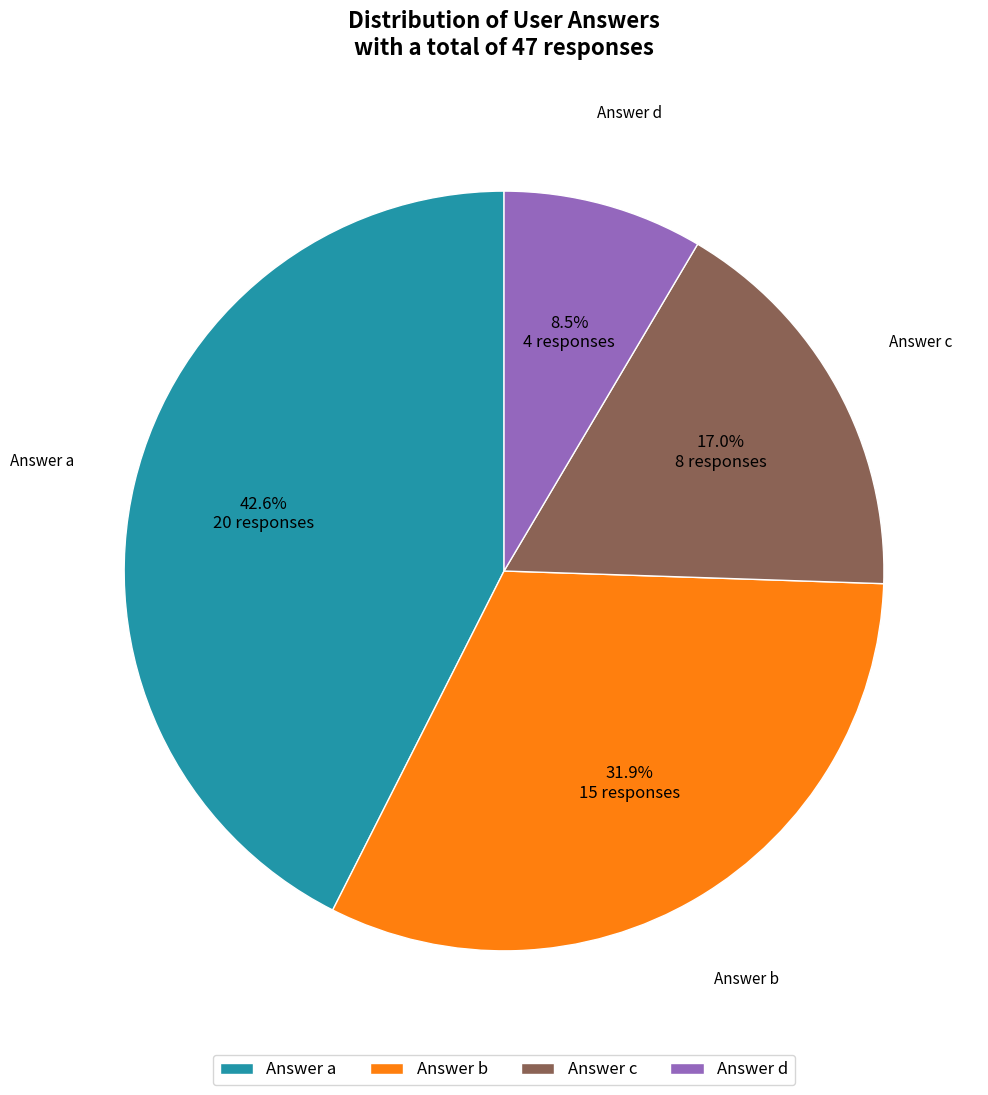

Between Answer d and Answer a, which is larger?

Answer a